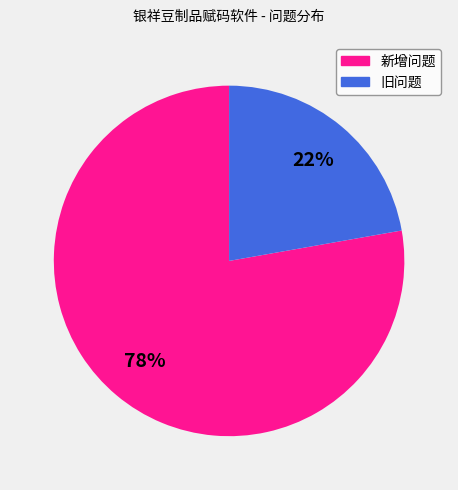

Does 新增问题 account for over 50% of the chart?

Yes